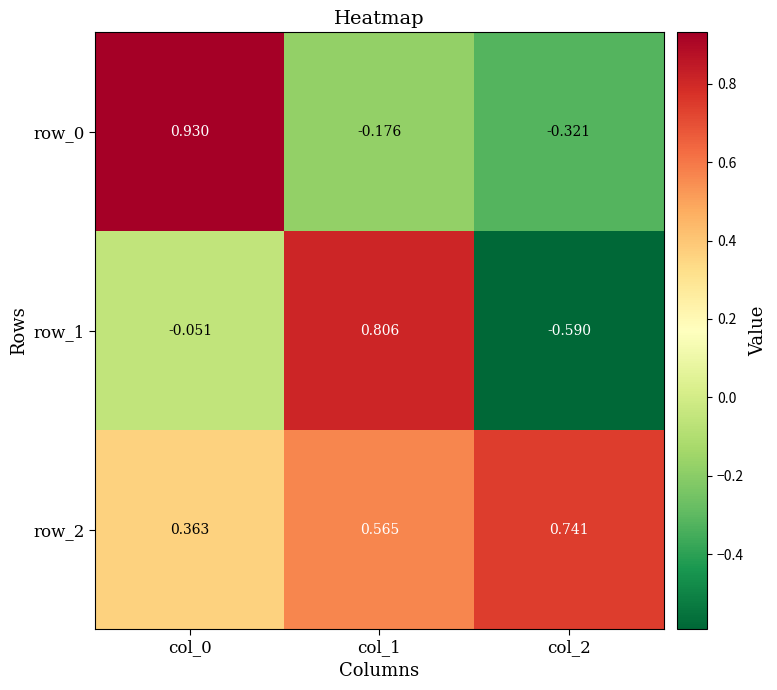

Rank the series by their average value, from highest to lowest.

row_2, row_0, row_1